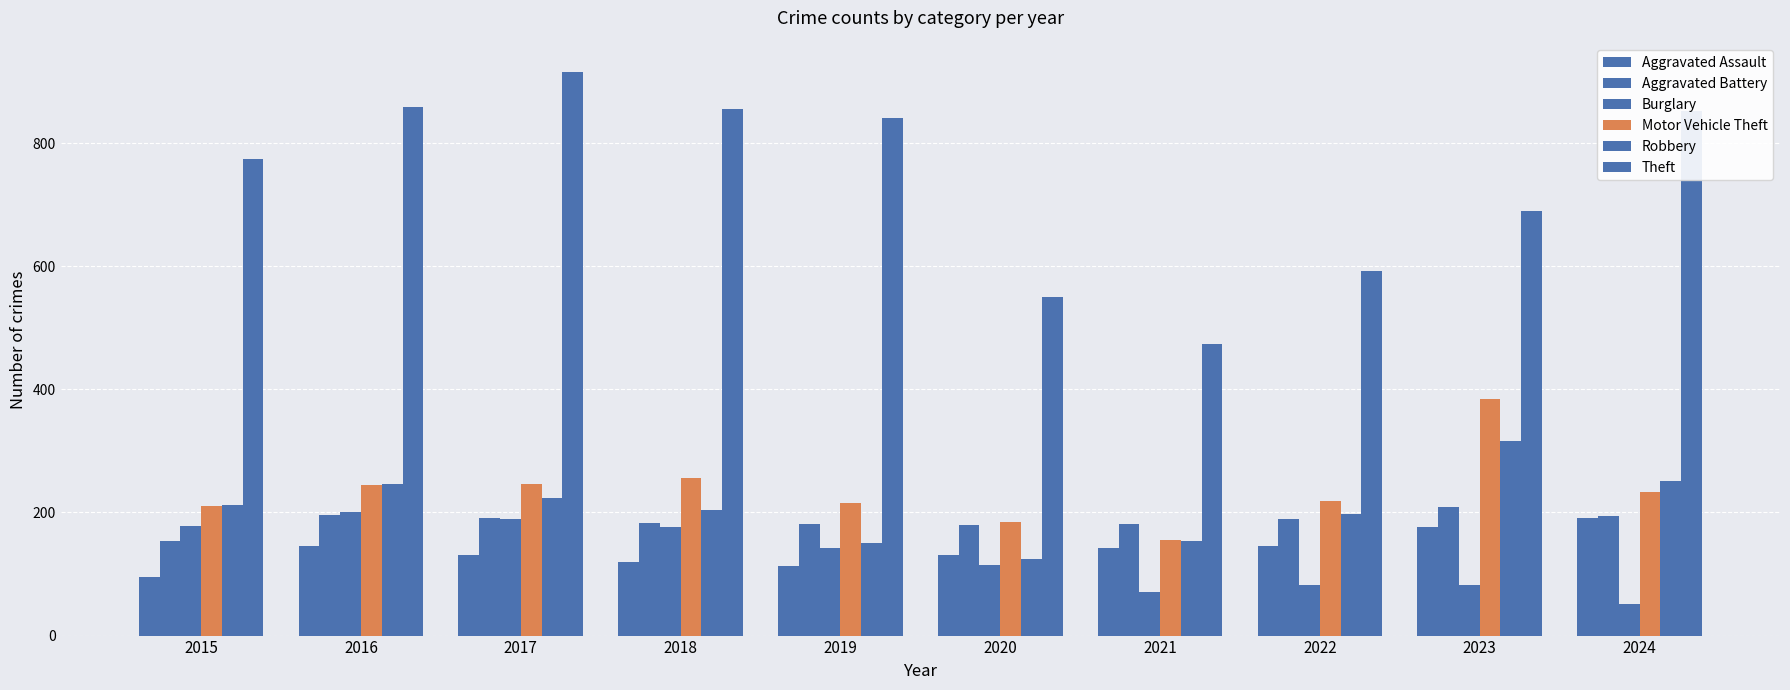

What is the smallest value displayed?

52